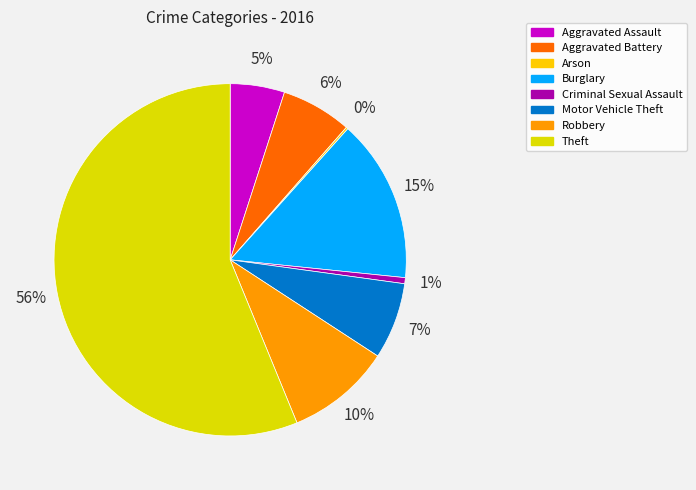

To the nearest percent, what is the combined percentage of Arson and Robbery?

10%